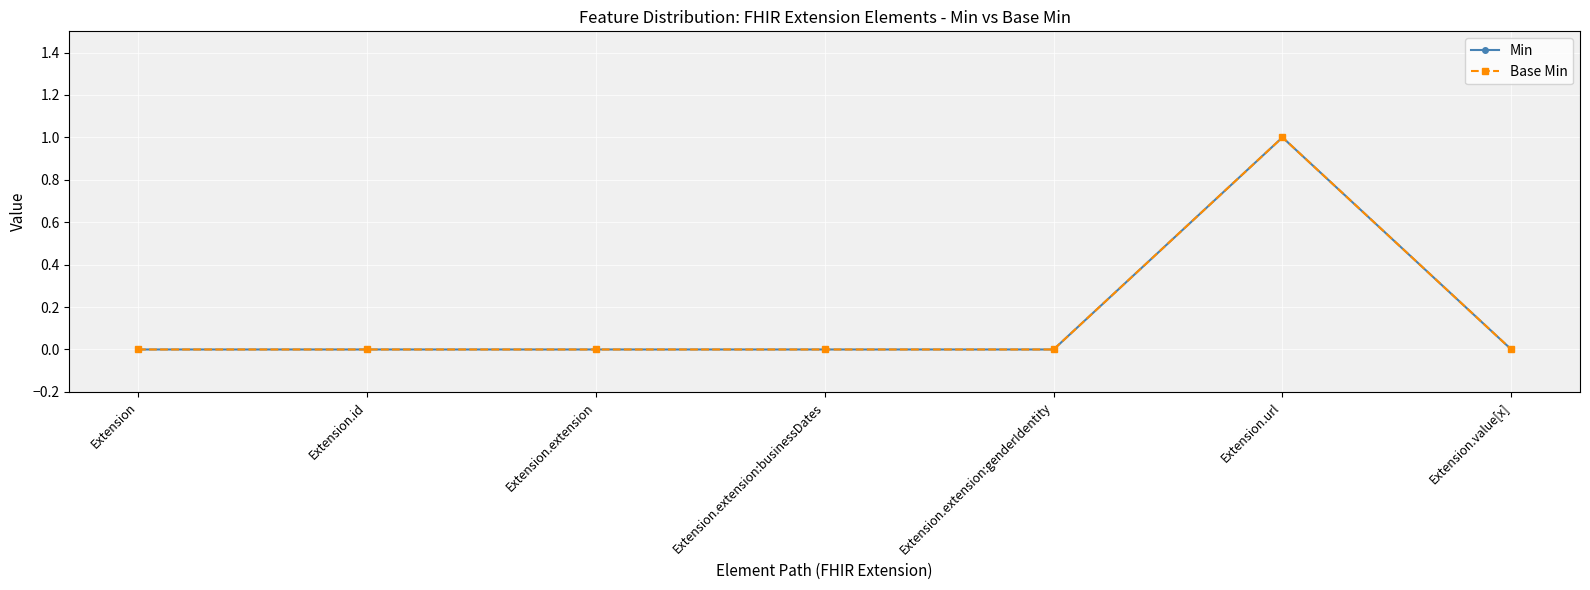

Is the value of Base Min at Extension.extension:businessDates greater than the value of Min at Extension?

No